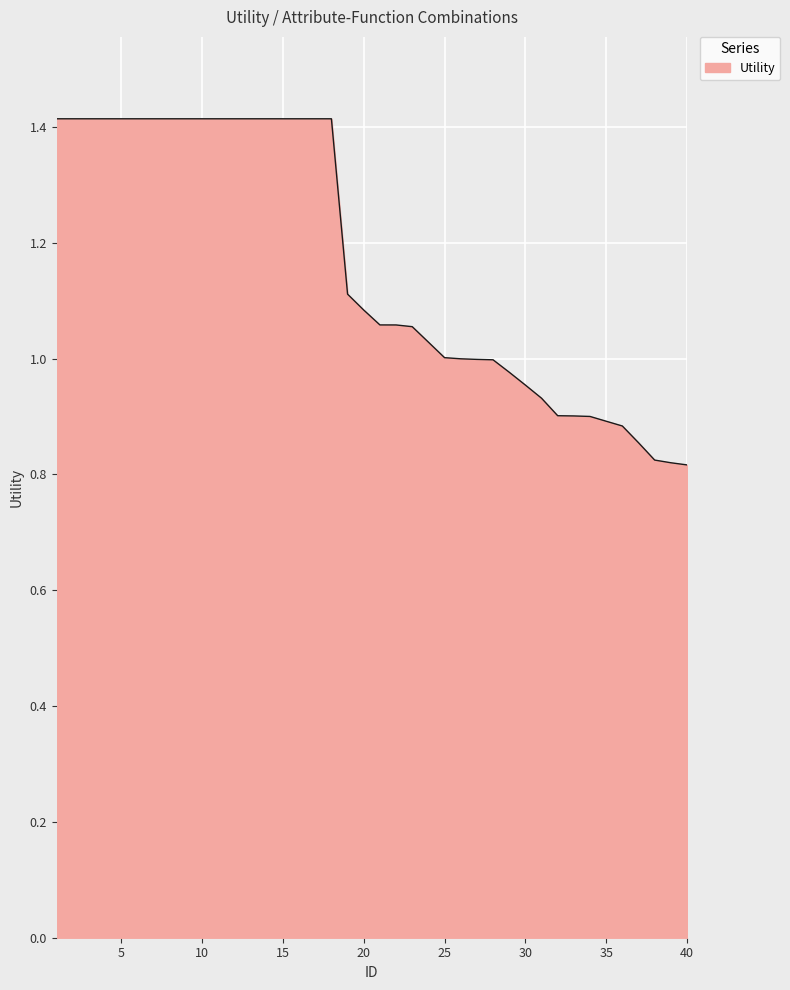

What is the difference between the second highest and second lowest values?

0.6